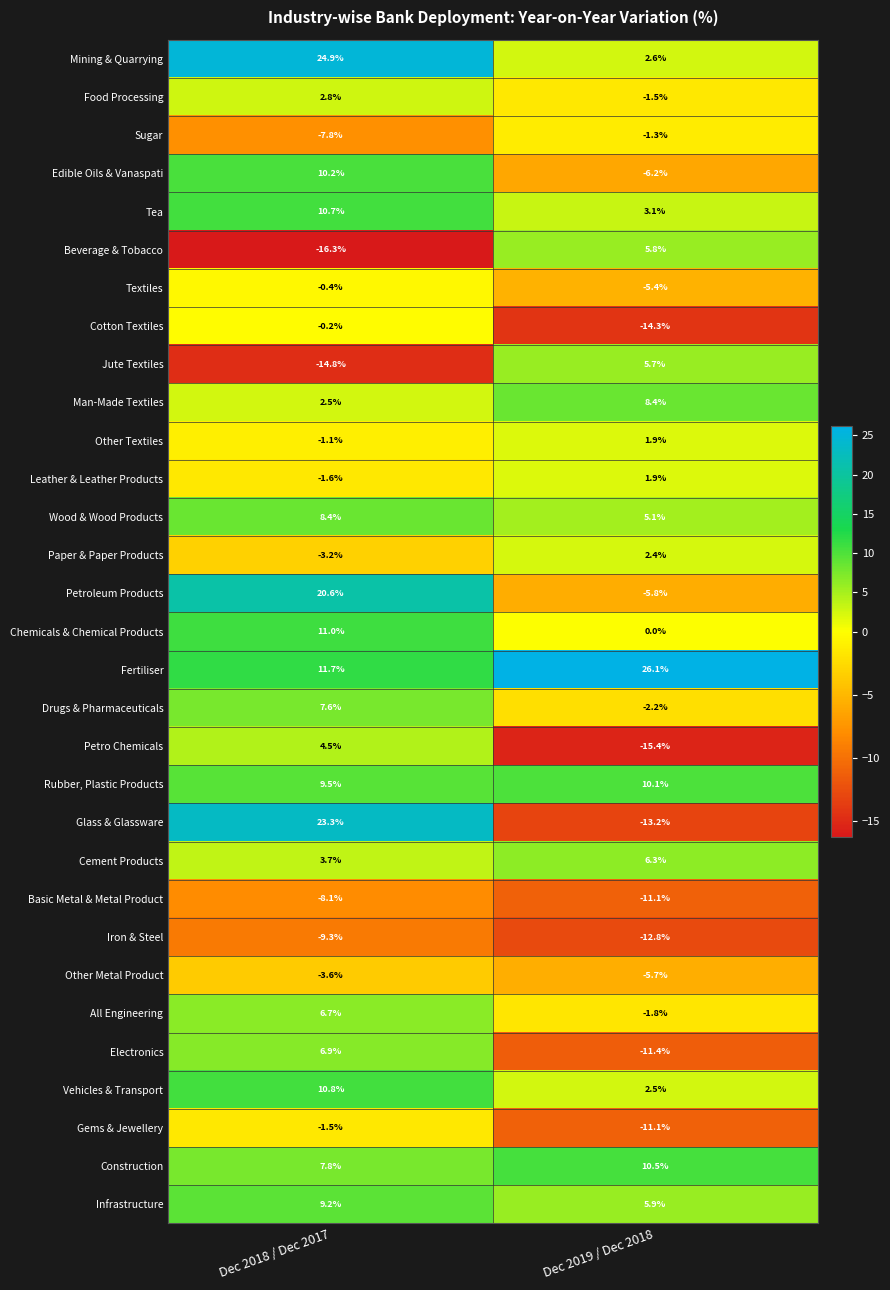

Between Dec 2018 / Dec 2017 and Dec 2019 / Dec 2018, which series saw the biggest shift?

Glass & Glassware